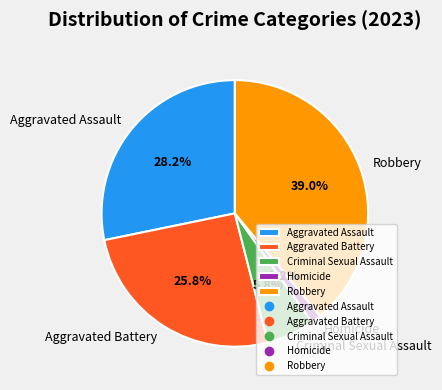

Between Robbery and Aggravated Battery, which is larger?

Robbery